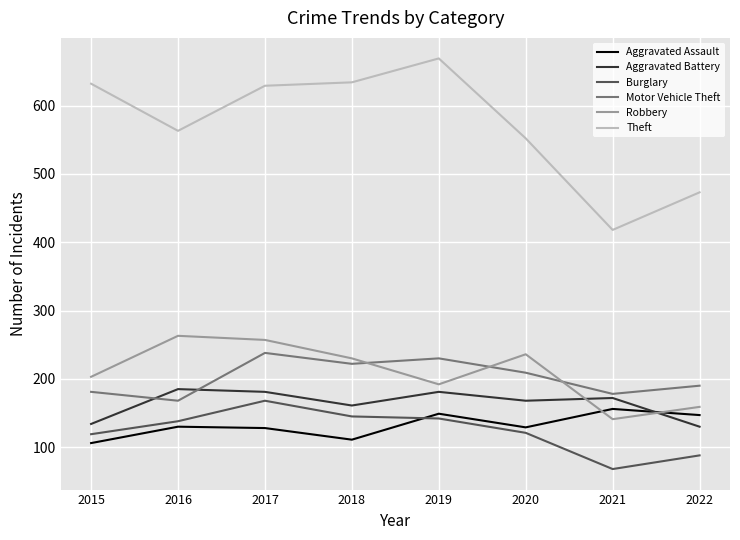

What is the total value across all series at 2018?

1503